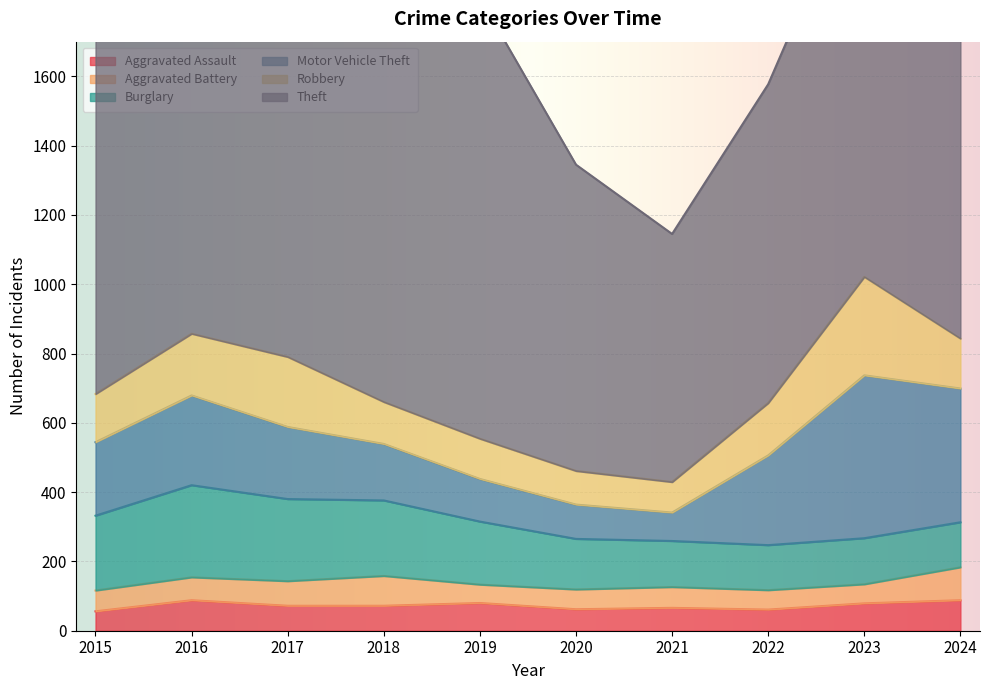

What is the total value across all series at 2018?

1830